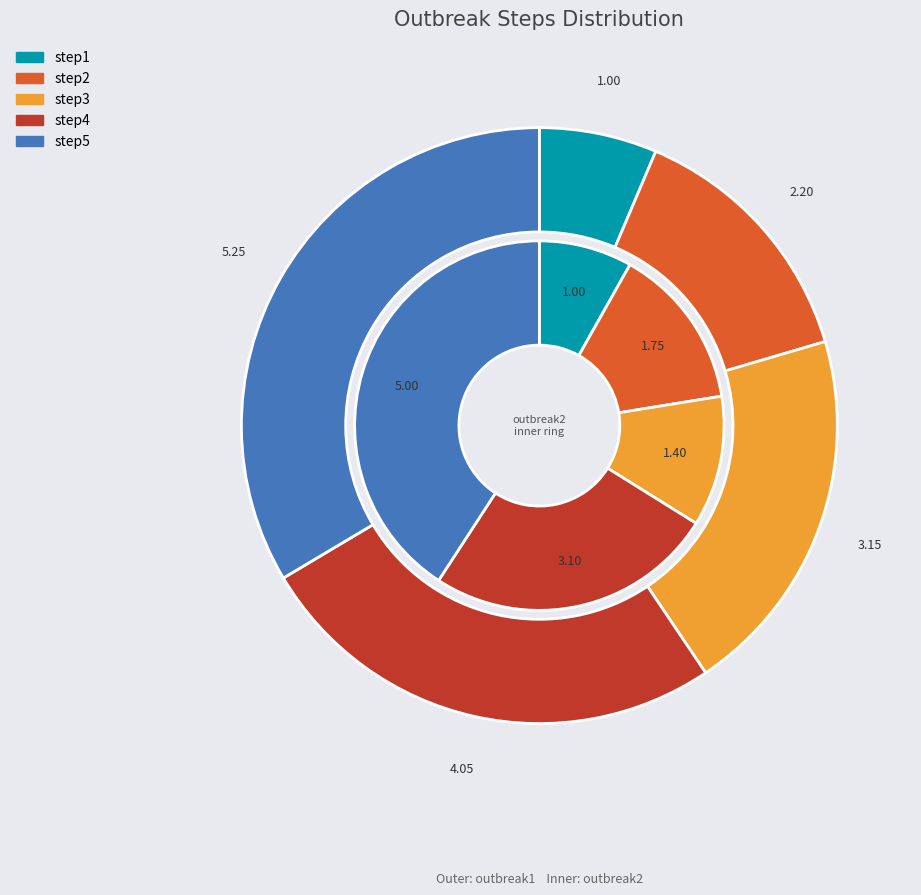

Count the number of slices in the pie.

5